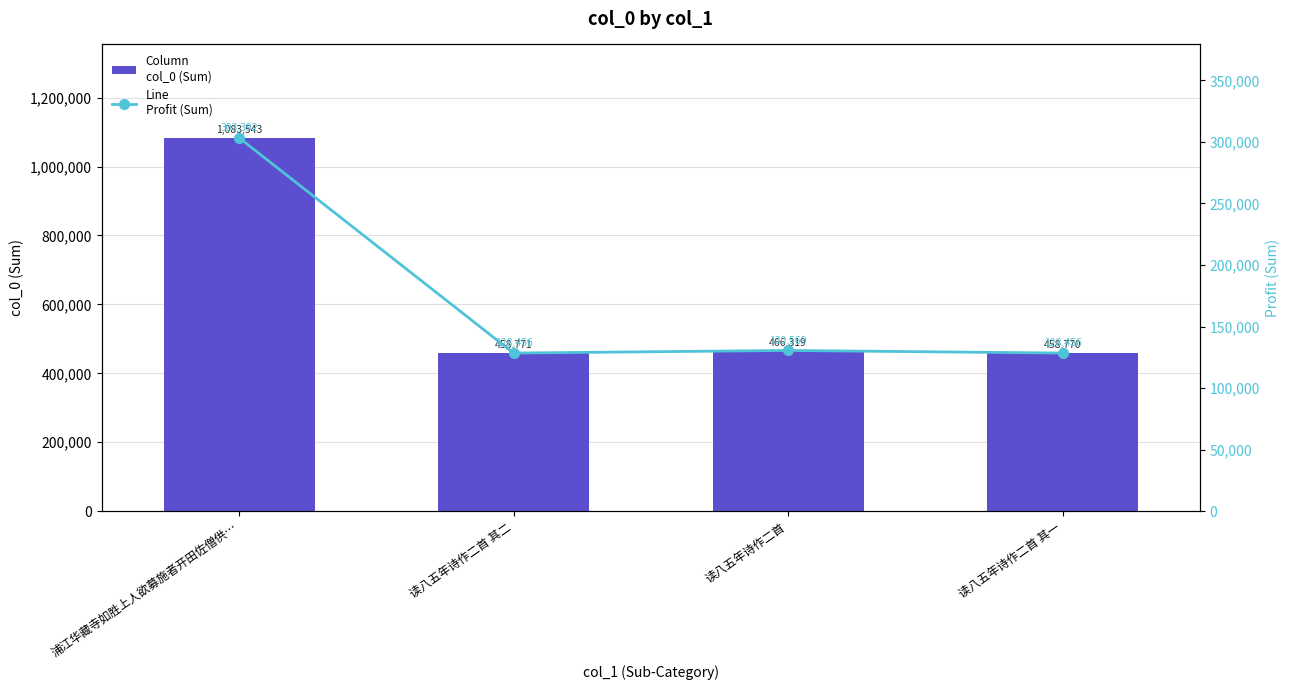

Reading left to right, what are all the values shown in this chart?

col_0 (Sum): 浦江华藏寺如胜上人欲募施者开田佐僧供…=1083543.0	读八五年诗作二首 其二=458771.0	读八五年诗作二首=466319.0	读八五年诗作二首 其一=458770.0
Profit (Sum): 浦江华藏寺如胜上人欲募施者开田佐僧供…=303392.0	读八五年诗作二首 其二=128455.9	读八五年诗作二首=130569.3	读八五年诗作二首 其一=128455.6